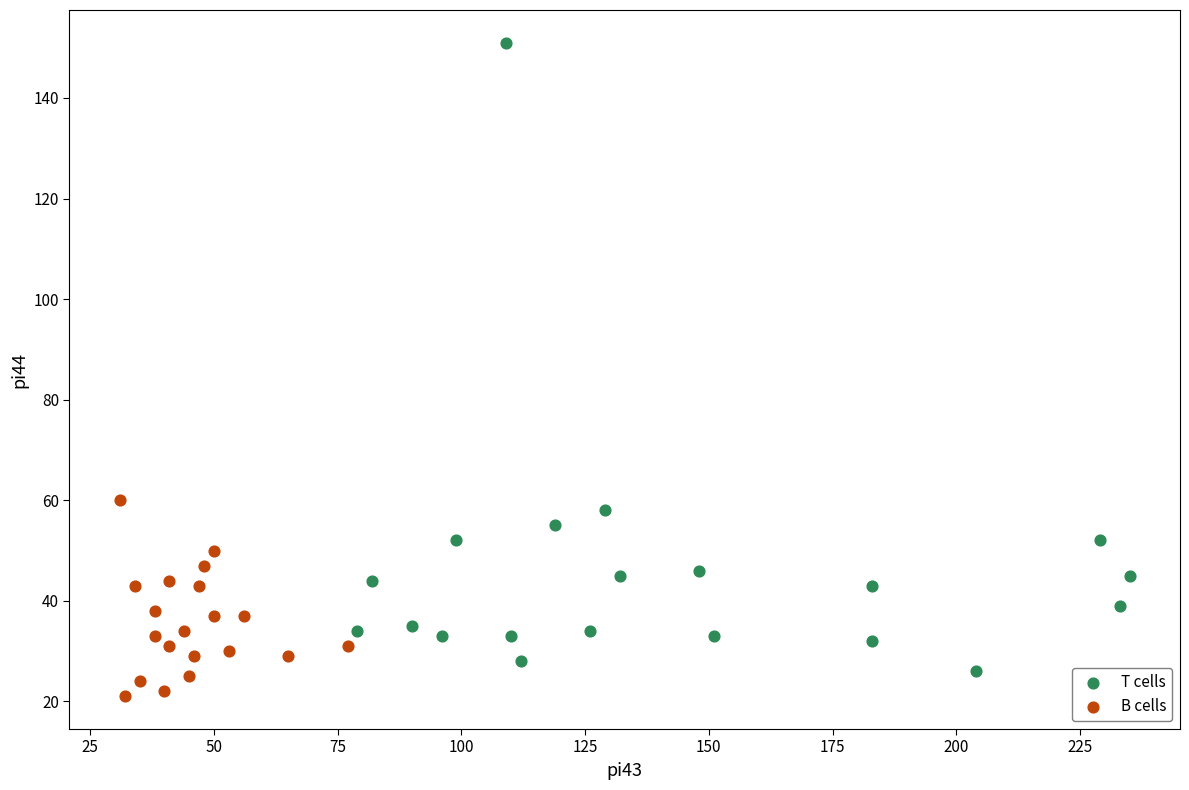

Which series reaches the maximum Y coordinate?

T cells